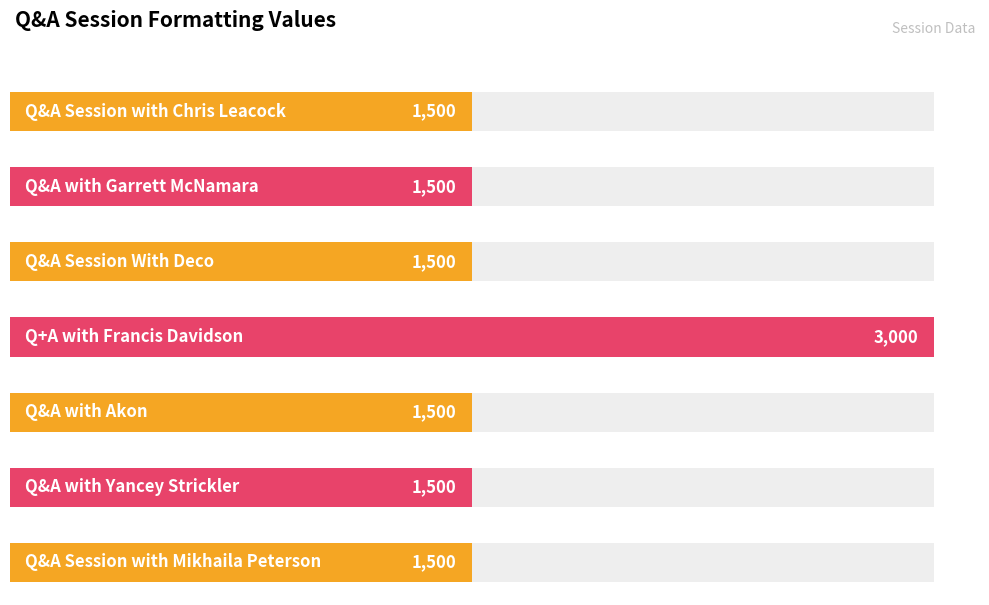

How many values exceed 1500?

1